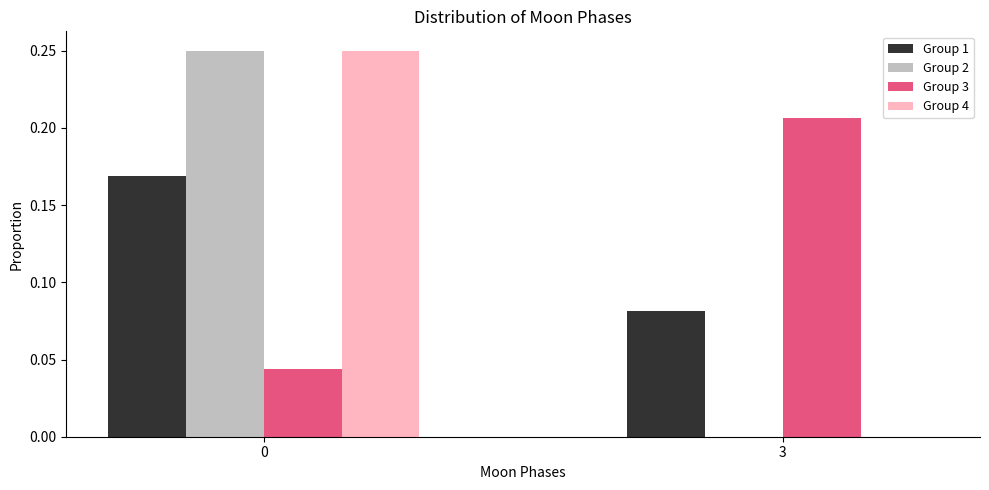

True or false: Group 4 has a value of 0.0 at 3.

True